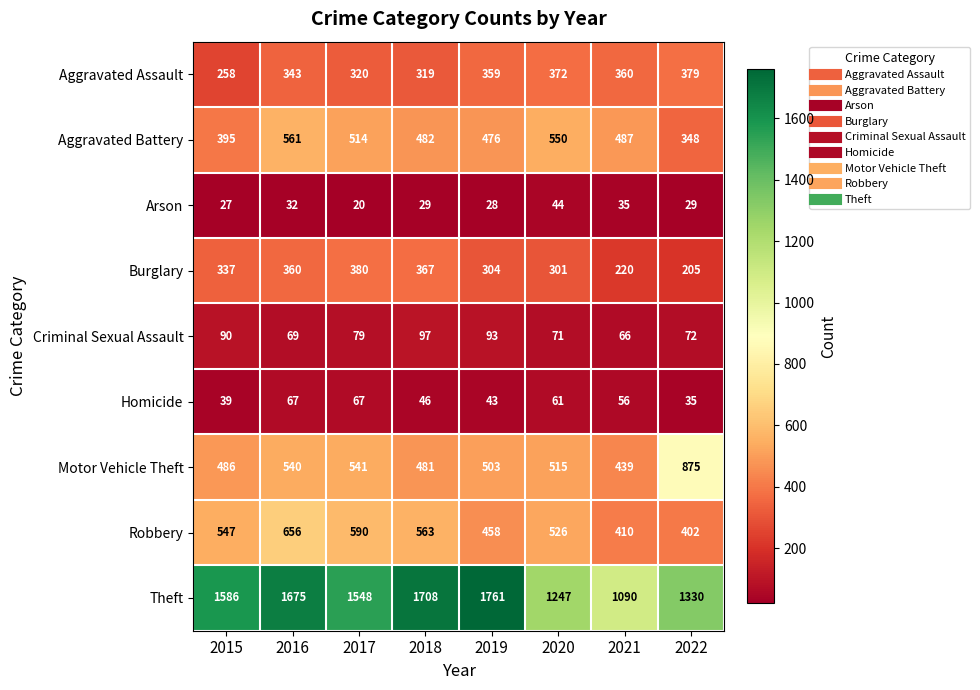

What is the spread (max minus min) of values at 2015?

1559